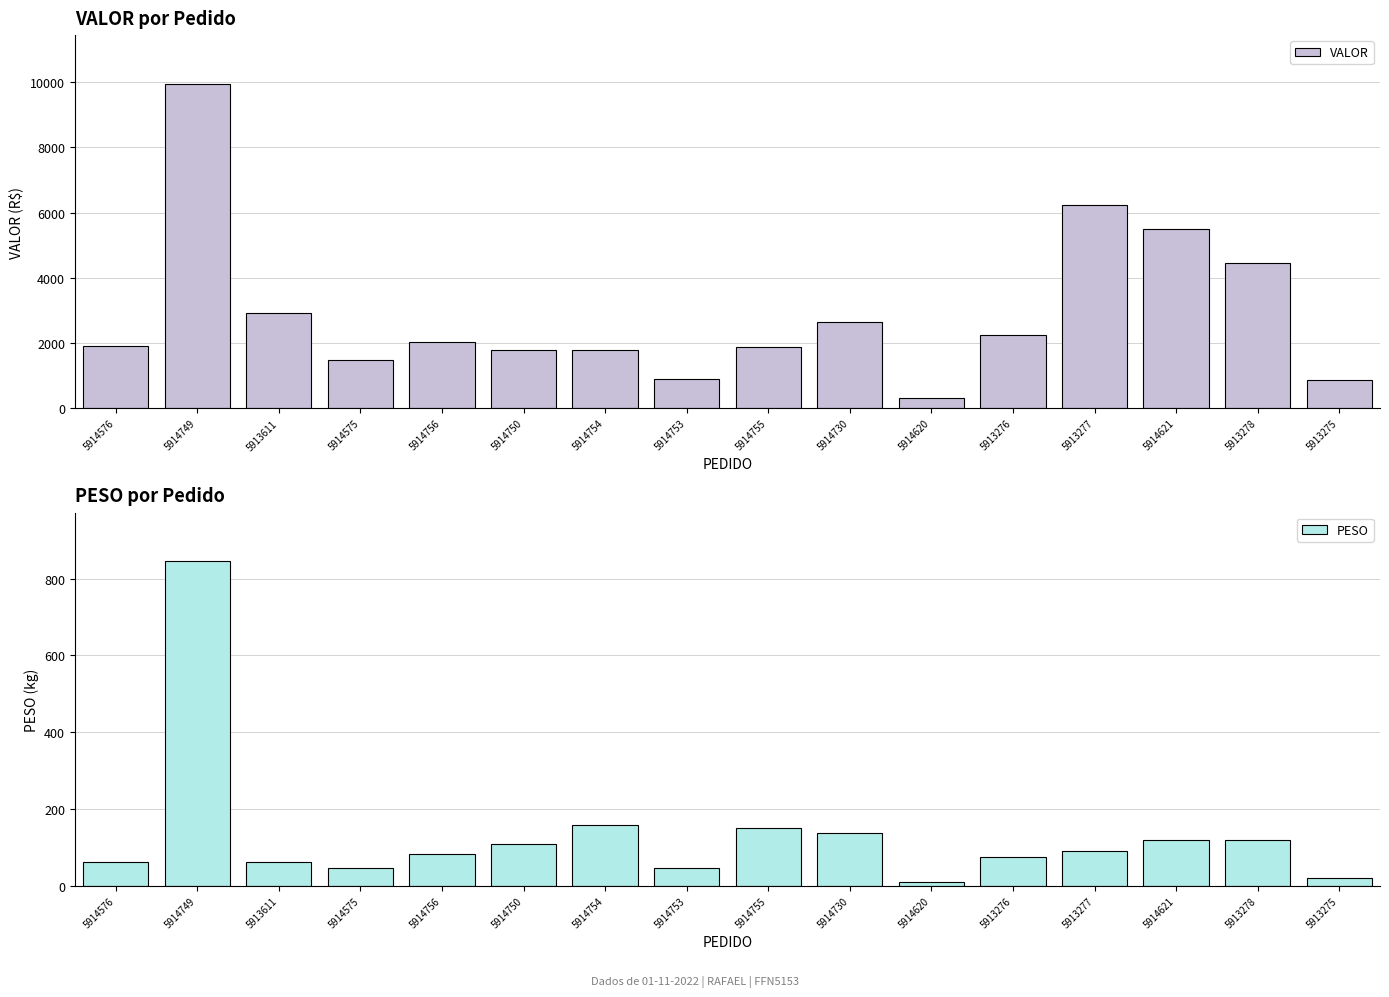

List the series in order of their overall mean, lowest first.

PESO, VALOR